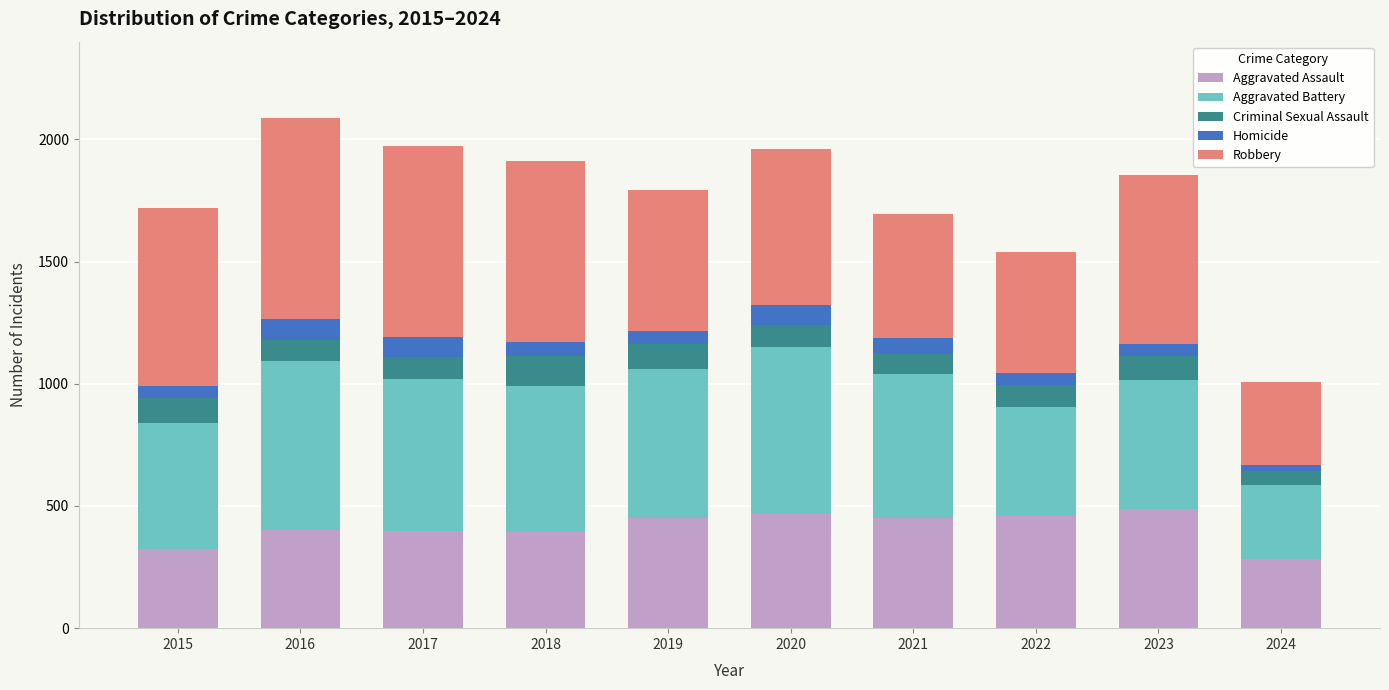

What are all the series names shown in the legend?

Aggravated Assault, Aggravated Battery, Criminal Sexual Assault, Homicide, Robbery